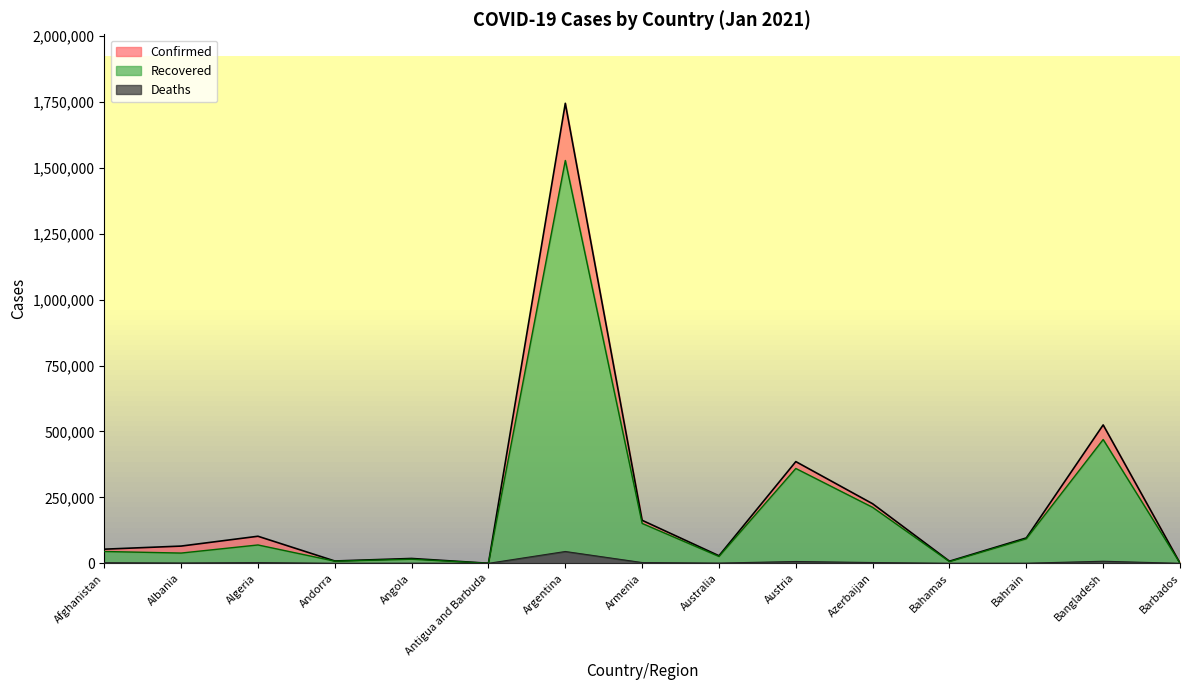

Which series has the widest spread of values?

Confirmed (line)